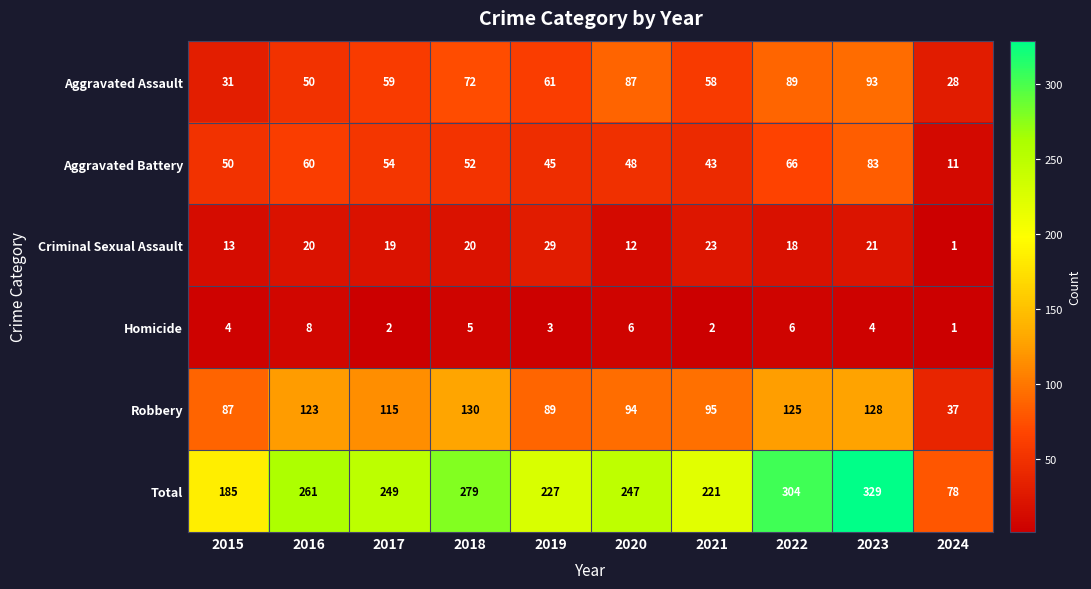

What is the difference between the highest and lowest values at 2018?

274